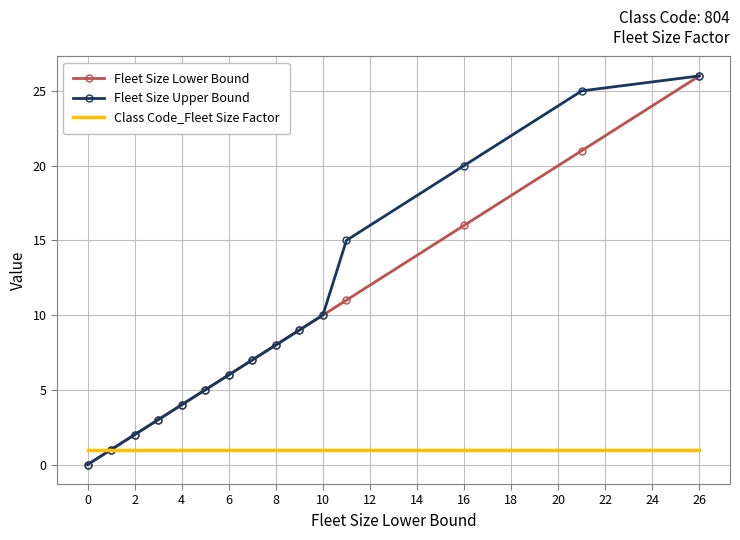

What is the maximum value for Fleet Size Upper Bound?

26